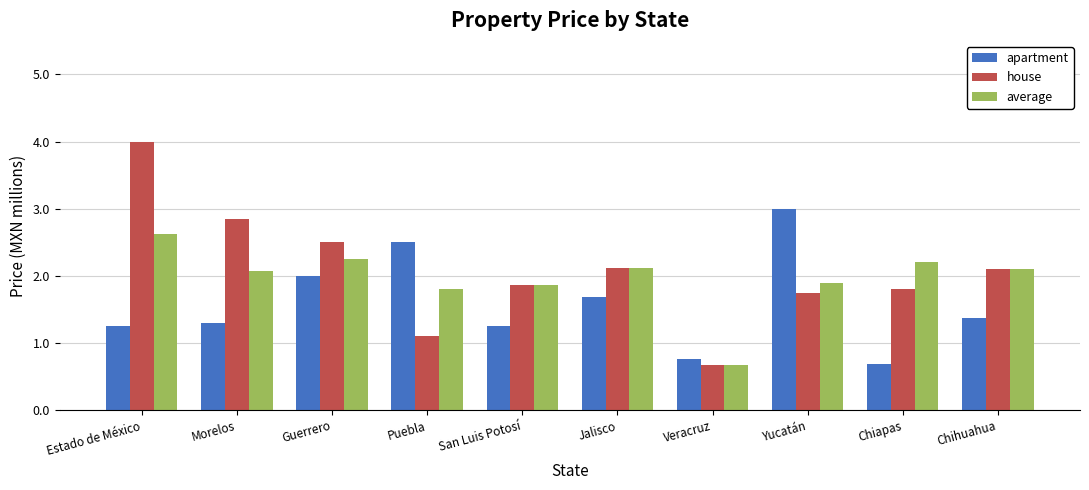

What is the total value across all series at Chiapas?

4.7